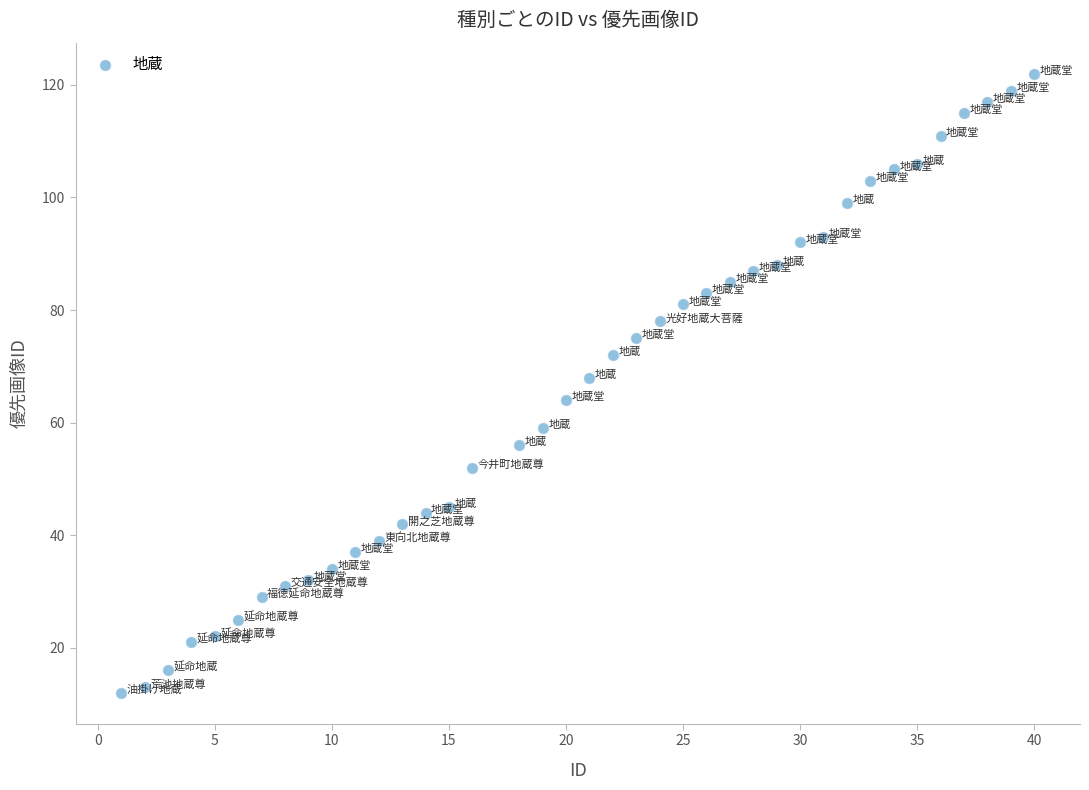

What is the range of Y values (max minus min)?

110